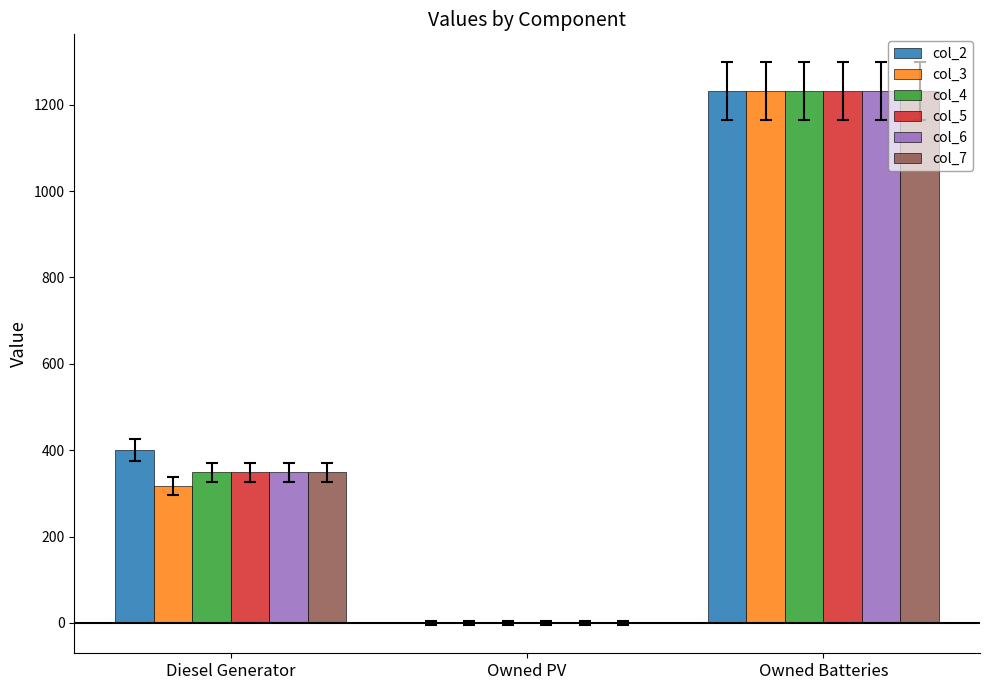

Are the bars horizontal?

No